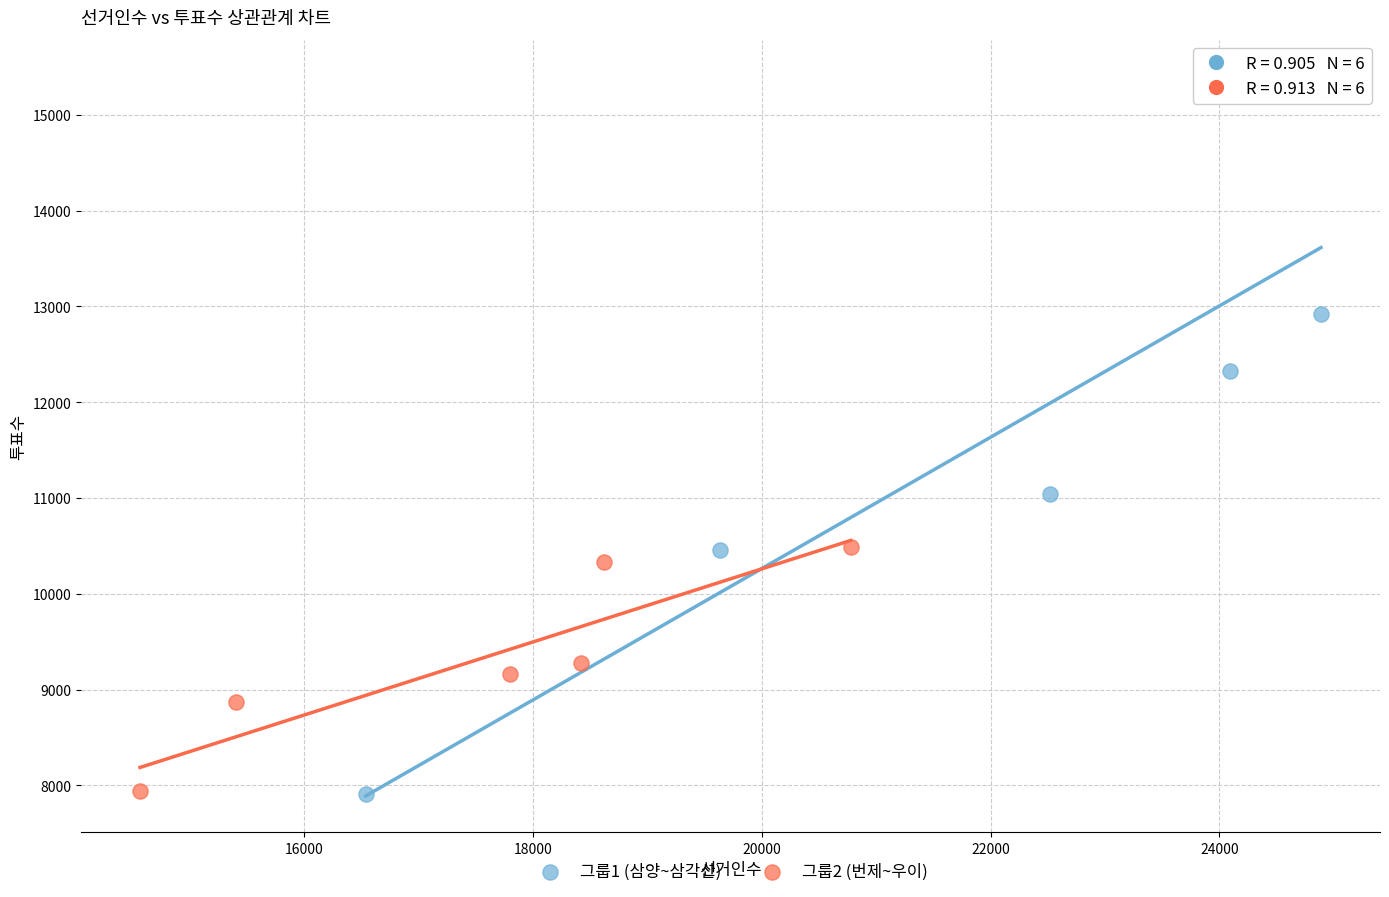

Which series has the widest spread of Y values?

그룹1 (삼양~삼각산)